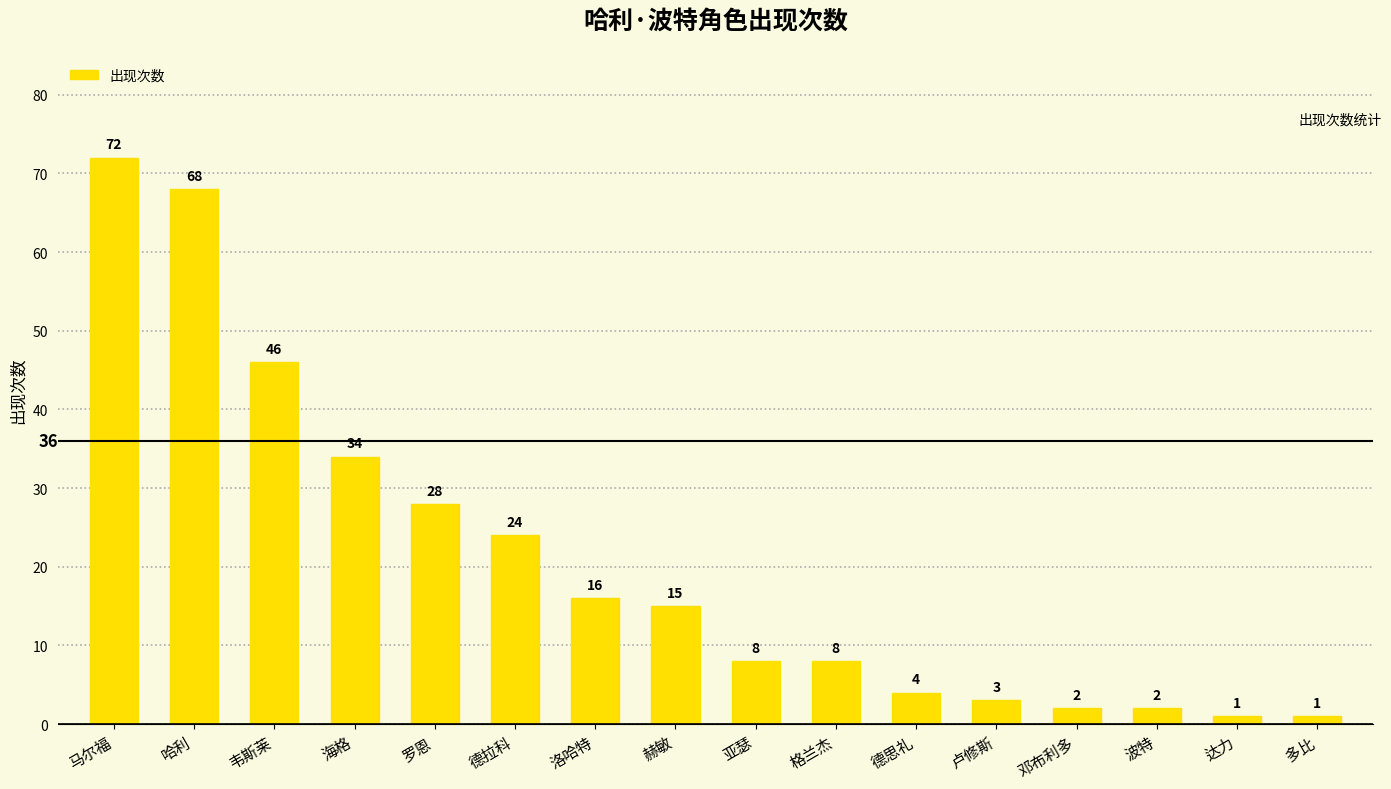

Read the value at 格兰杰, to the nearest 5.

10